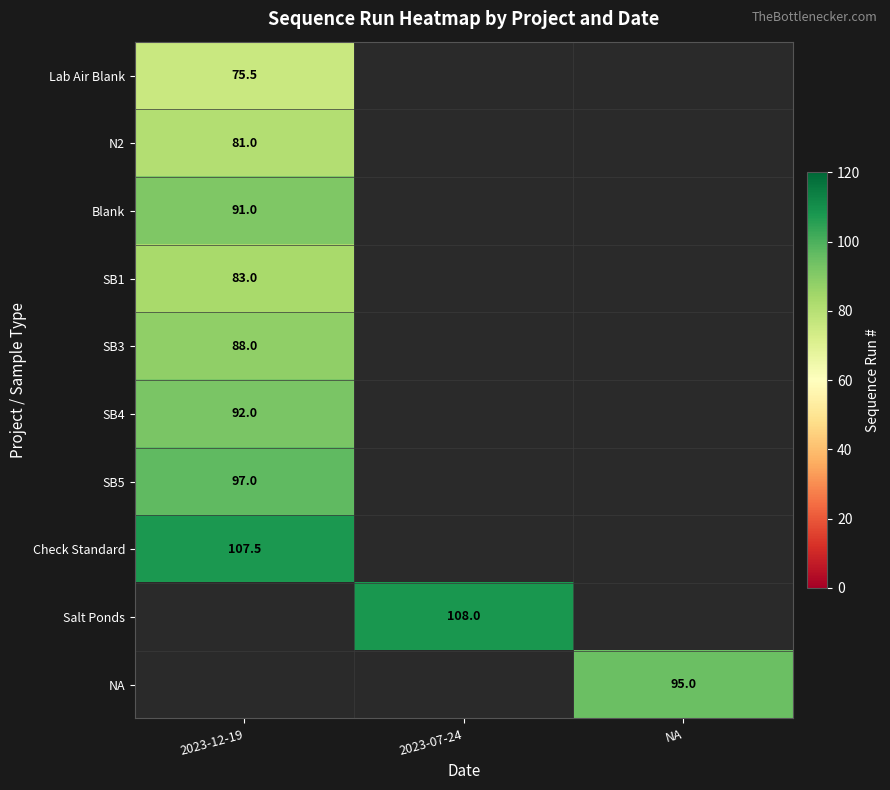

The value of NA at NA is 46.0. True or false?

False